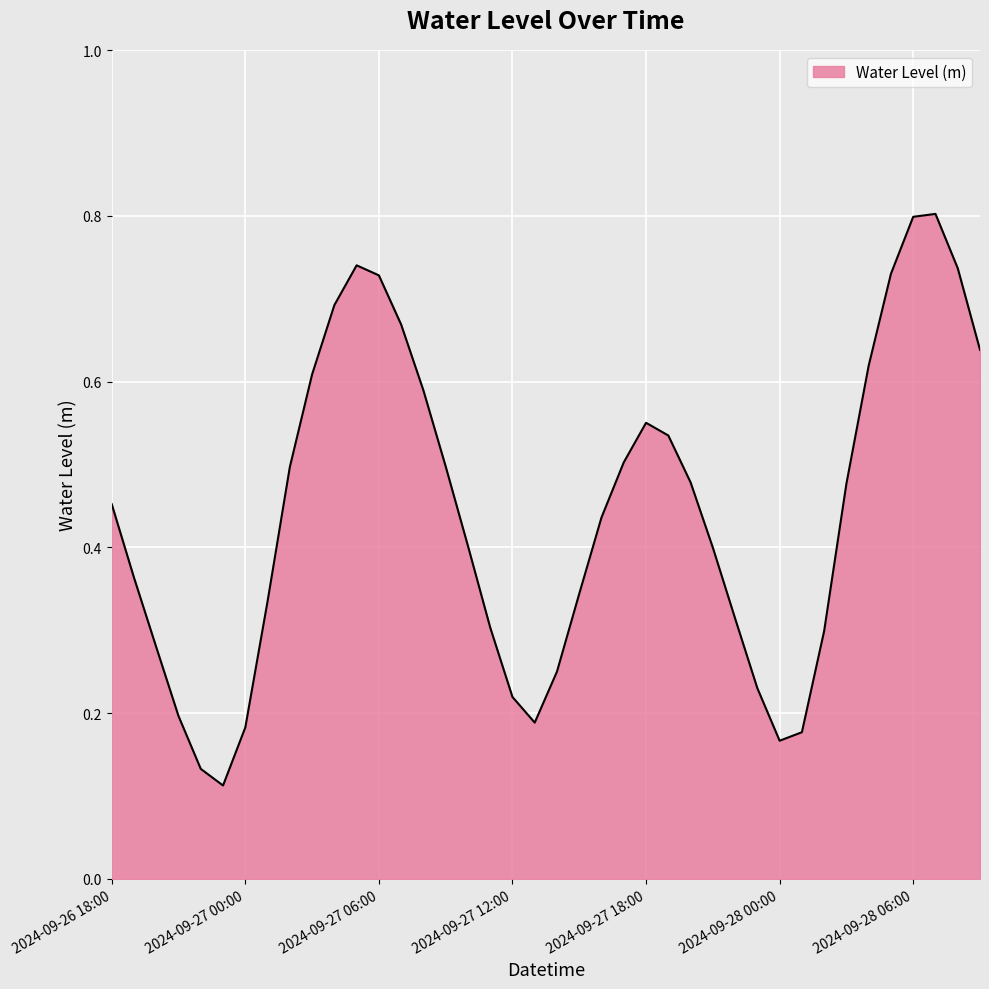

What is the greatest value displayed?

0.8